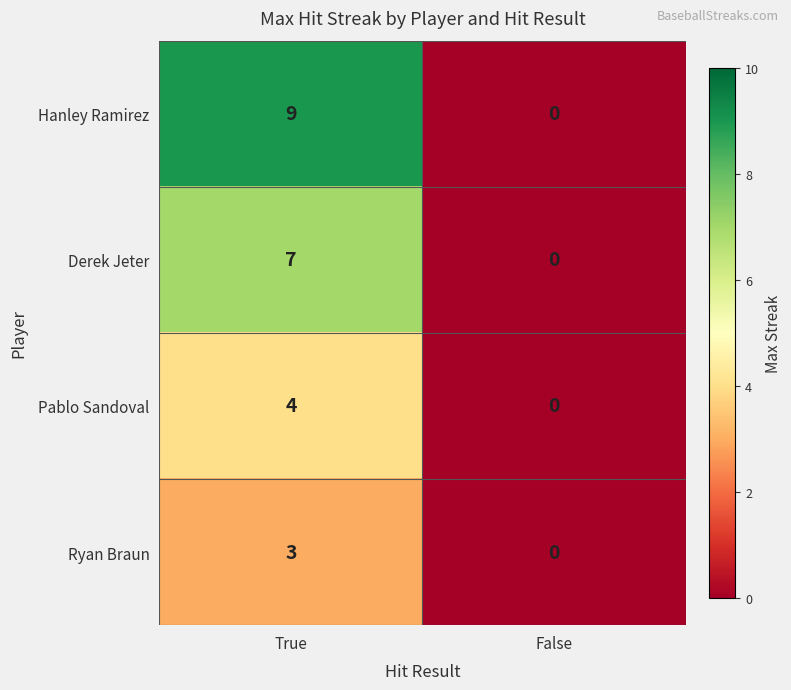

The value of Pablo Sandoval at False is 1. True or false?

False